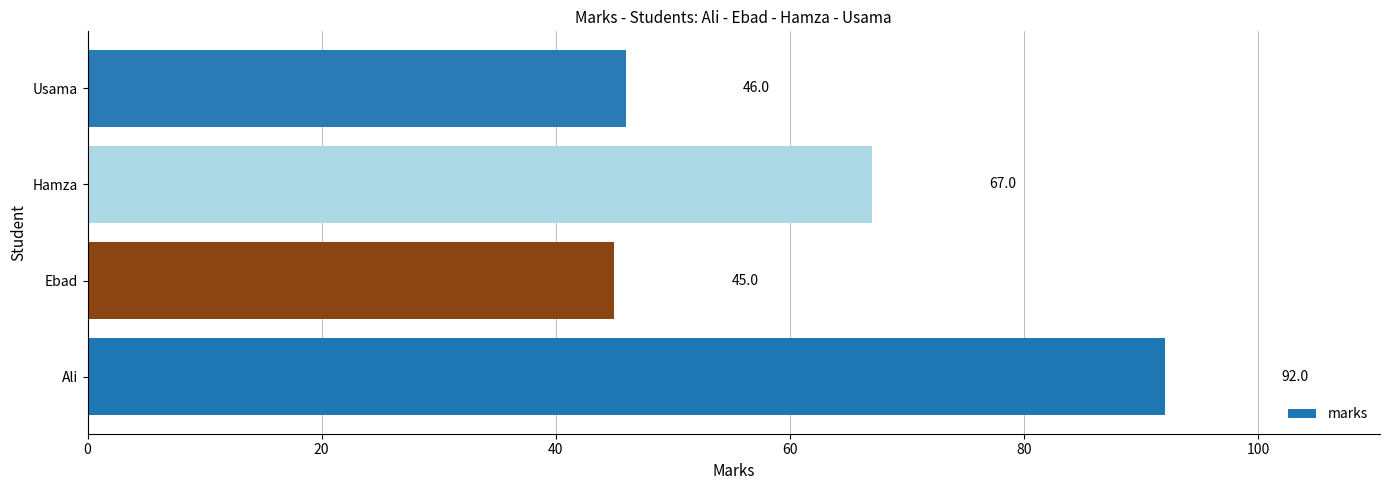

How many bars are there in total?

4